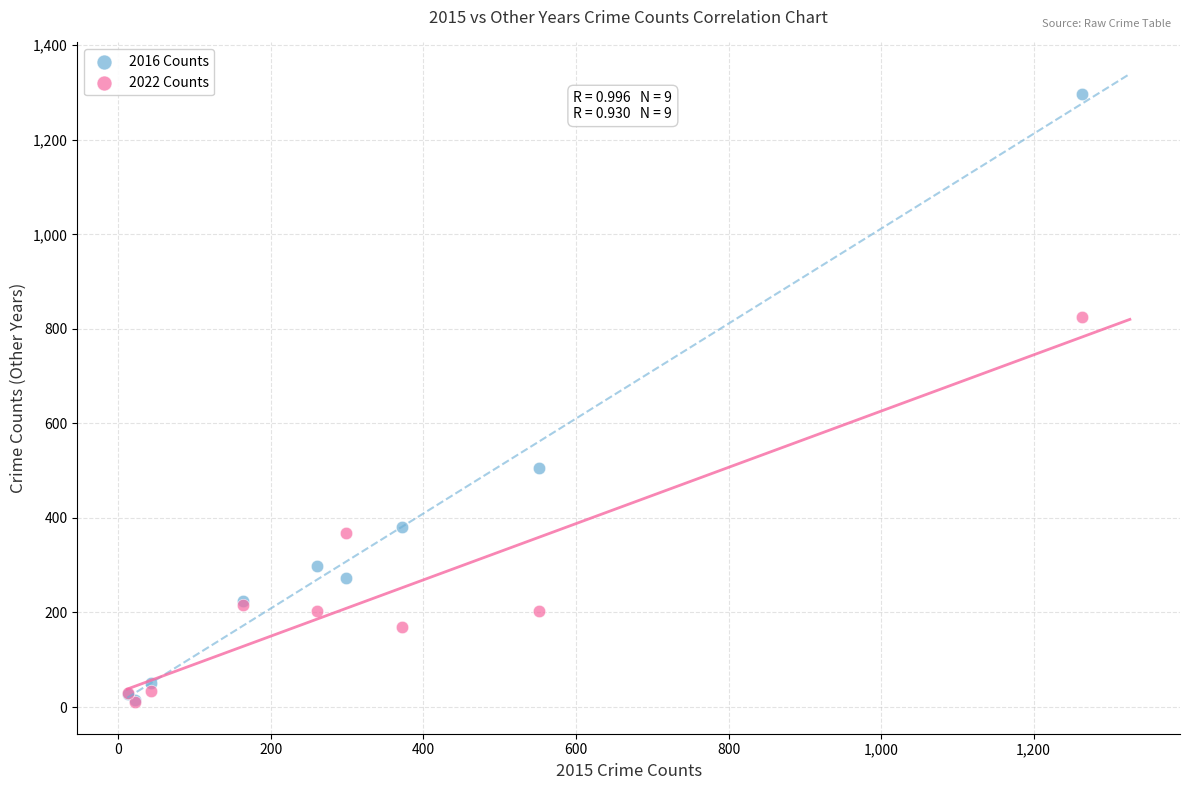

Which series has the widest spread of Y values?

2016 Counts